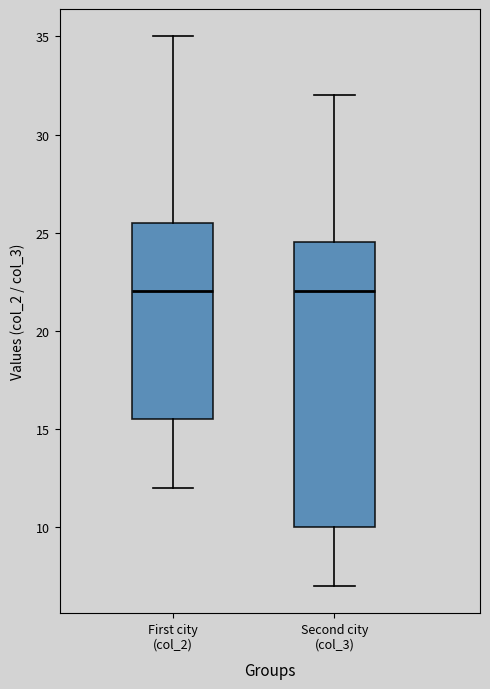

Reading left to right, transcribe this box plot: for each box, give where its median line is, the range the box spans, and where its two whiskers end, as read against the y-axis. The values are not printed on the chart, so give them approximately, as read against the axis.

First city (col_2): median 22.0, box 15.5 to 25.5, whiskers 12.0 to 35.0
Second city (col_3): median 22.0, box 10.0 to 24.5, whiskers 7.0 to 32.0